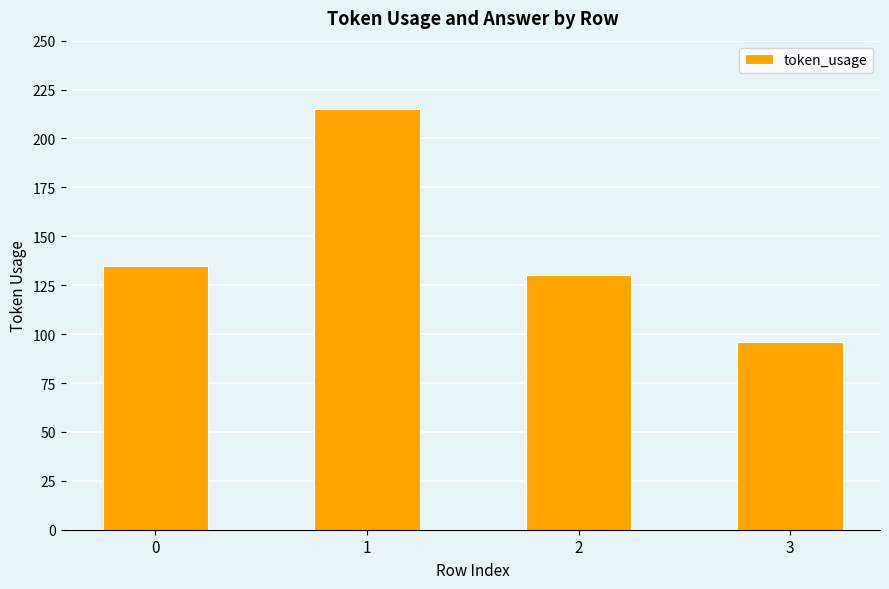

The value at 2 is 130. True or false?

True